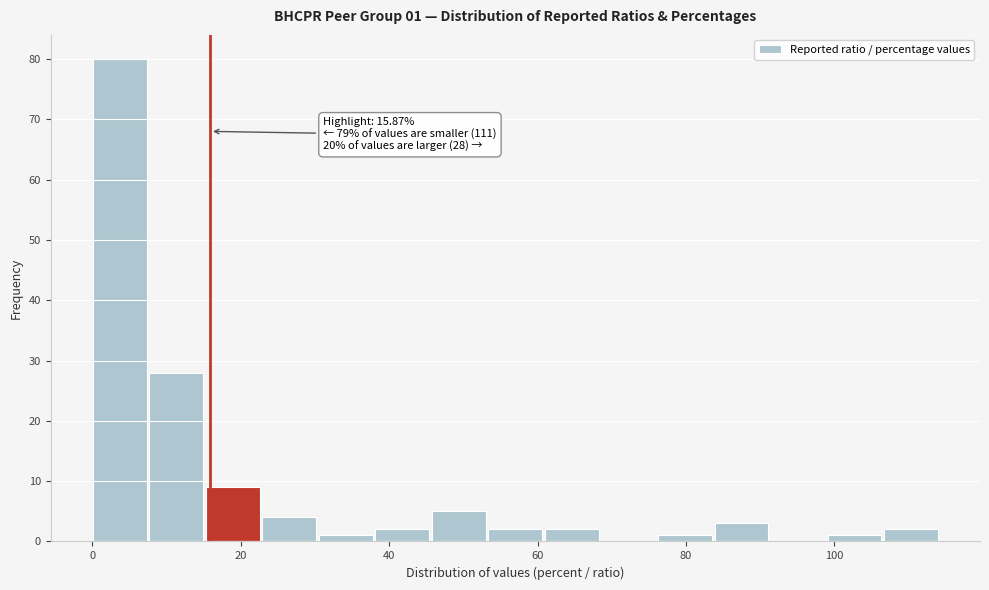

Around what value on the x-axis is the tallest bar? Give the approximate position of its centre, as read against the axis.

4